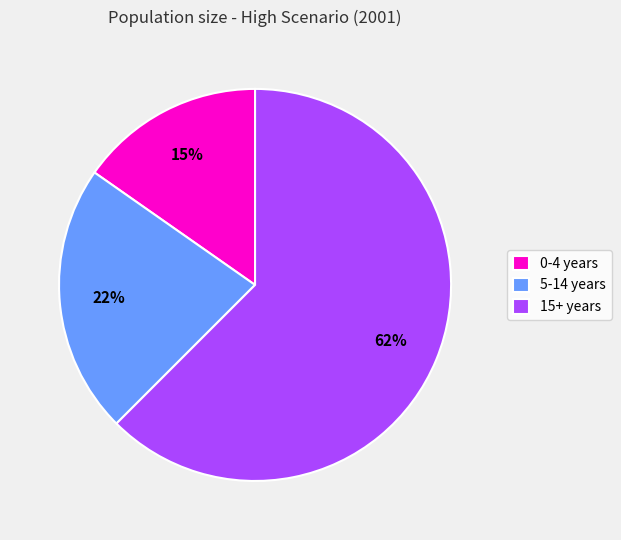

Count the number of slices in the pie.

3